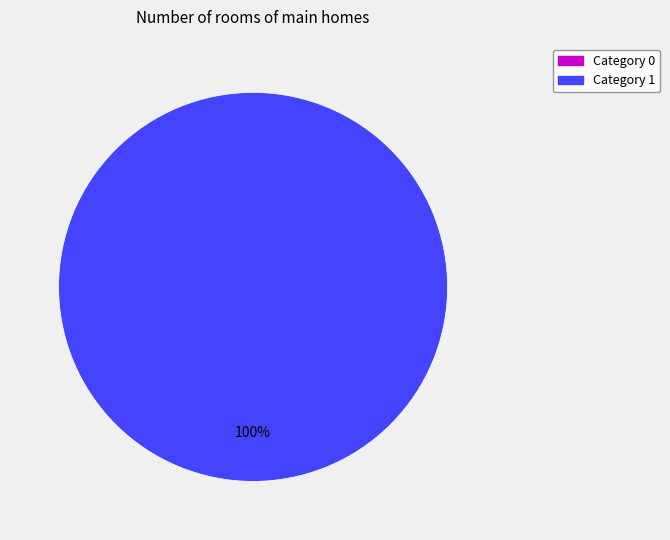

Is it true that 1 is 93% of the pie?

False